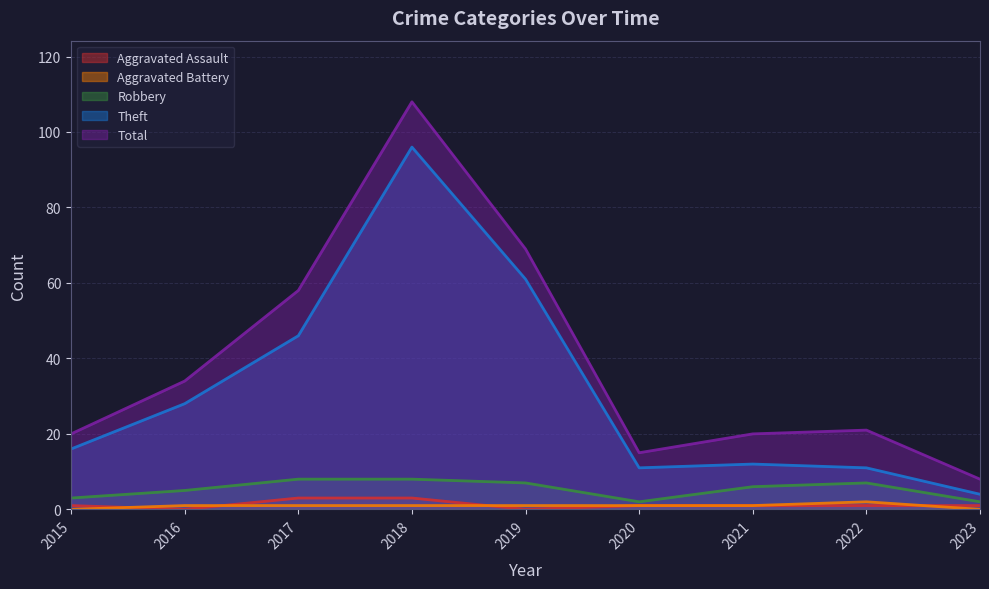

Read the Aggravated Assault value at 2022.

1